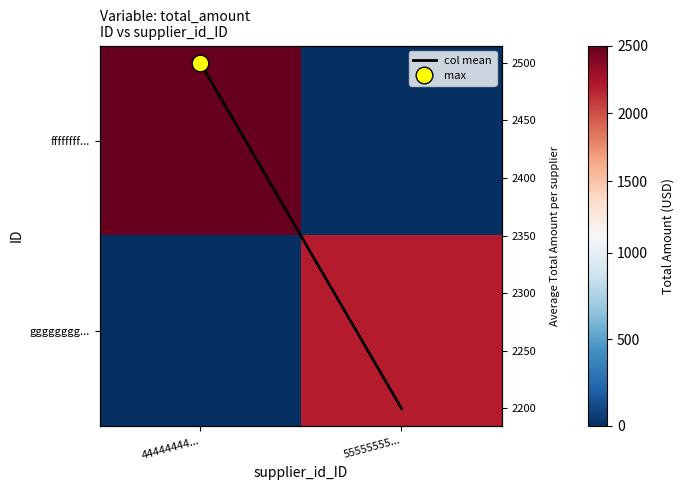

What is the approximate value of gggggggg... at 55555555..., to the nearest 50?

2200